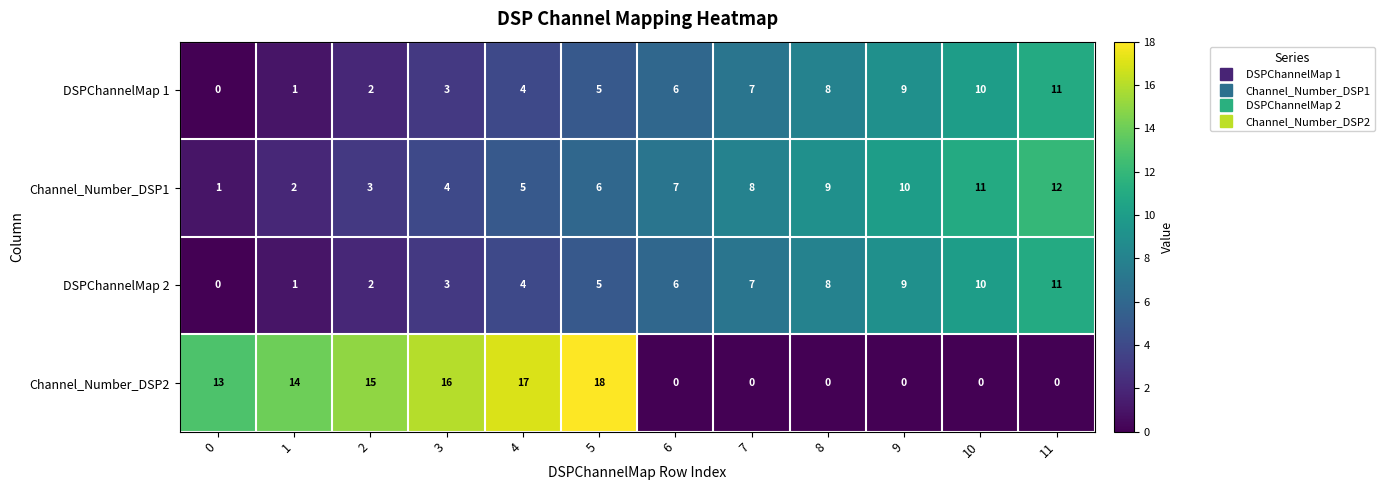

The value of DSPChannelMap 1 at 2 is 1. True or false?

False